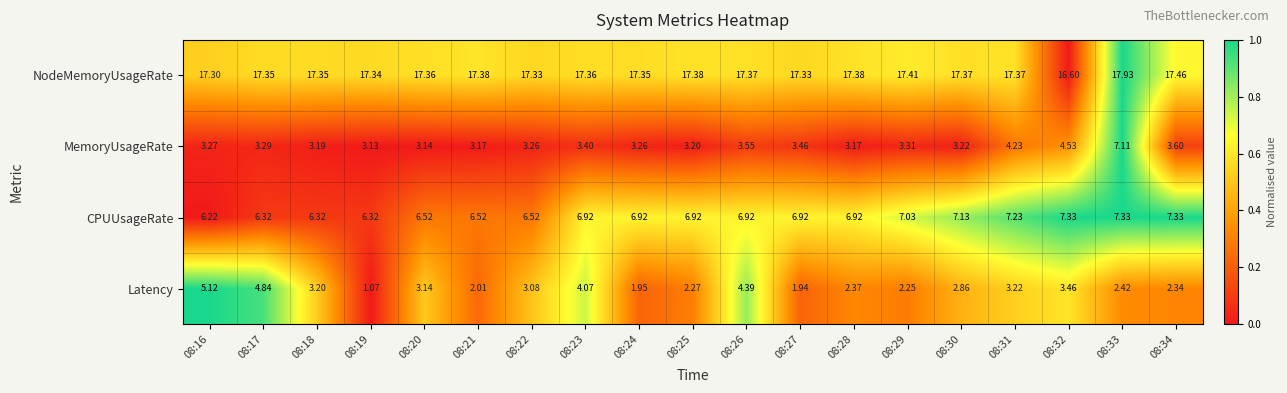

Is the value of NodeMemoryUsageRate at 08:23 greater than the value of Latency at 08:30?

Yes